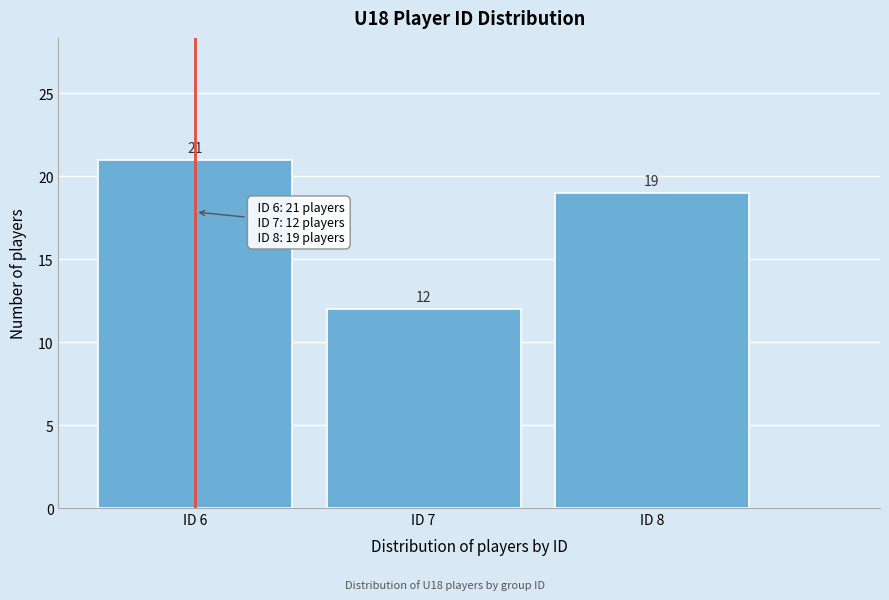

Reading left to right, what are all the values shown in this chart?

ID 6=21	ID 7=12	ID 8=19